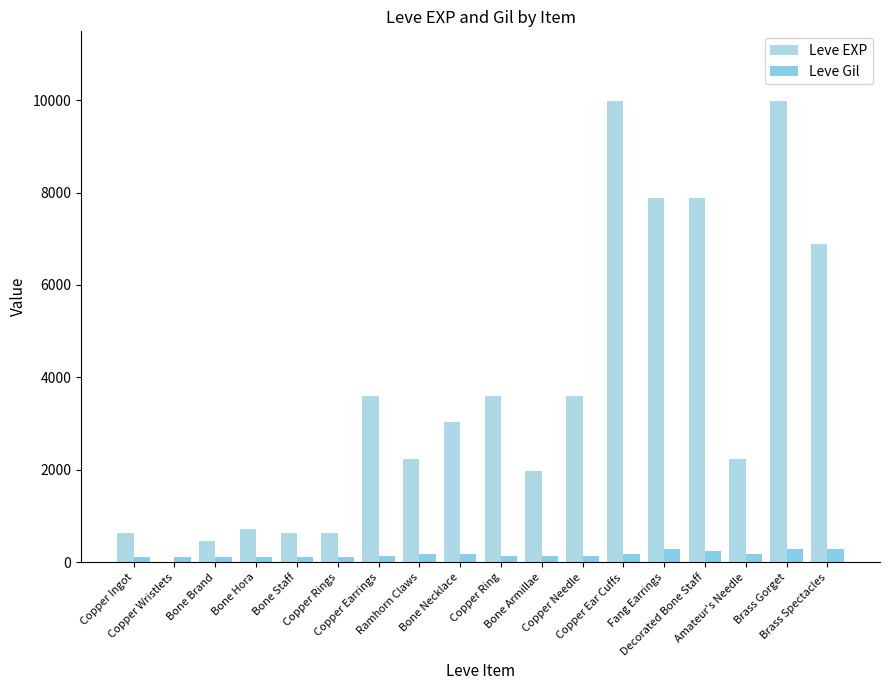

What is the total value across all series at Bone Armillae?

2120